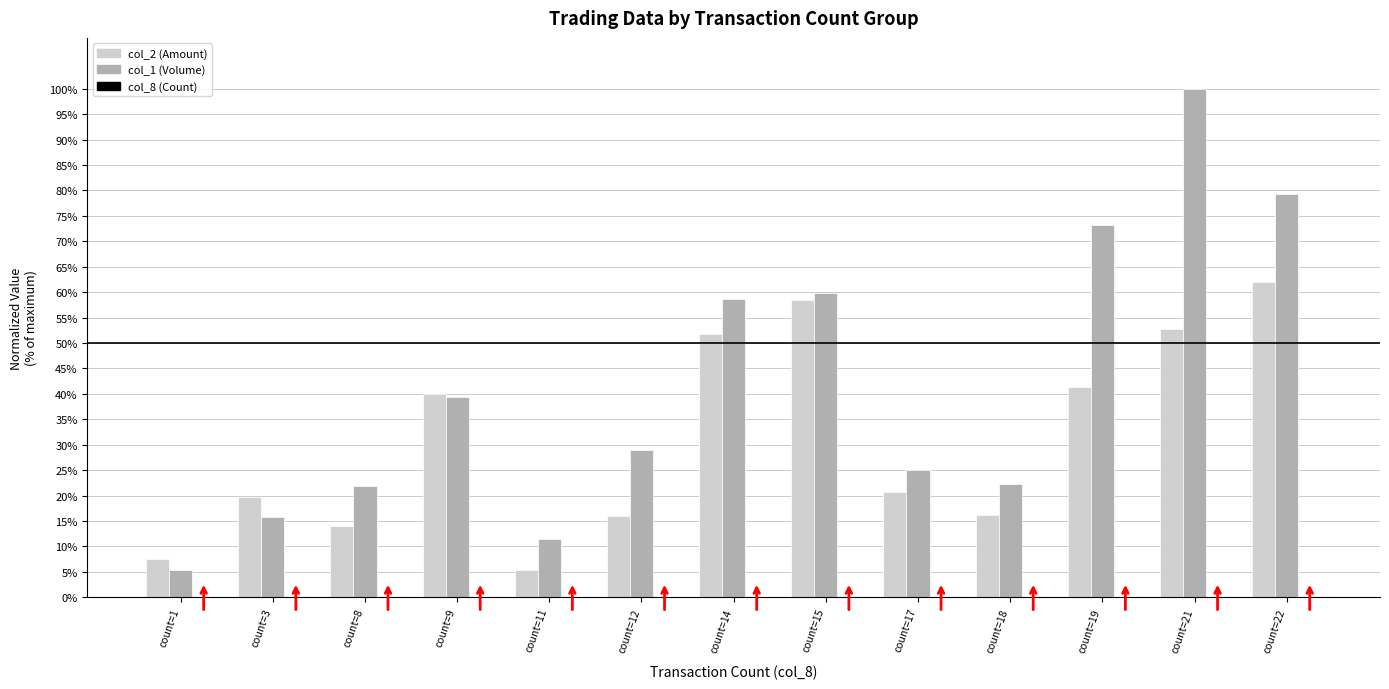

At which category is the sum across all series the highest?

count=21